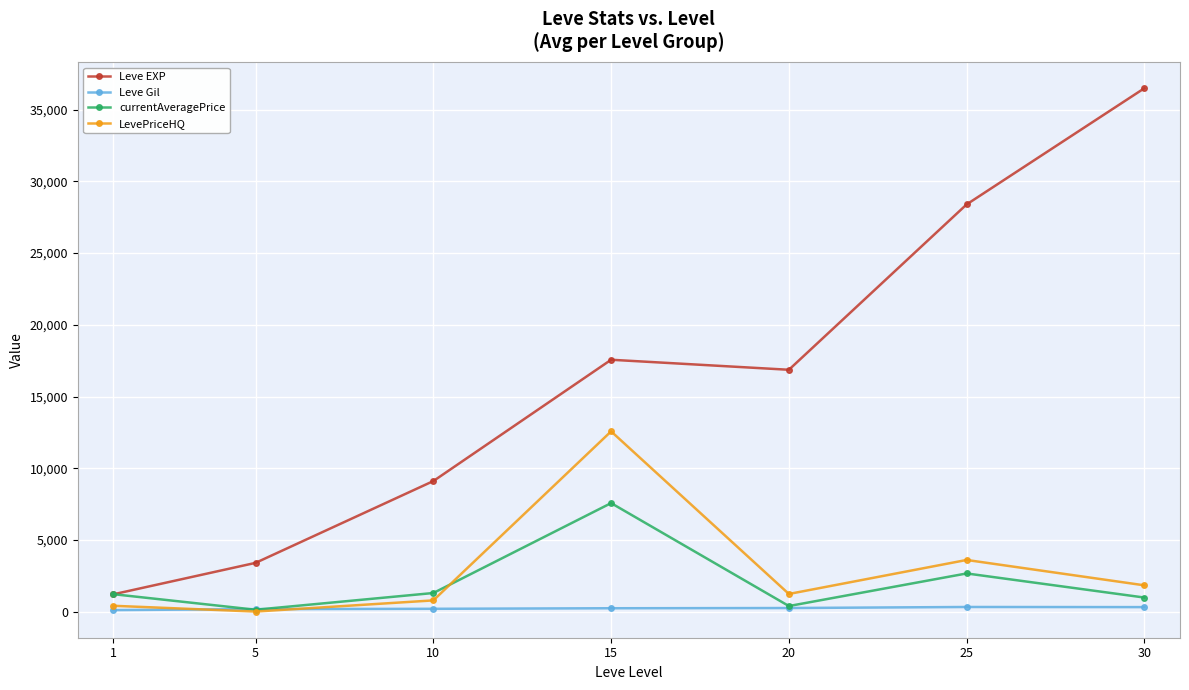

Which series changed the most between 5 and 30?

Leve EXP